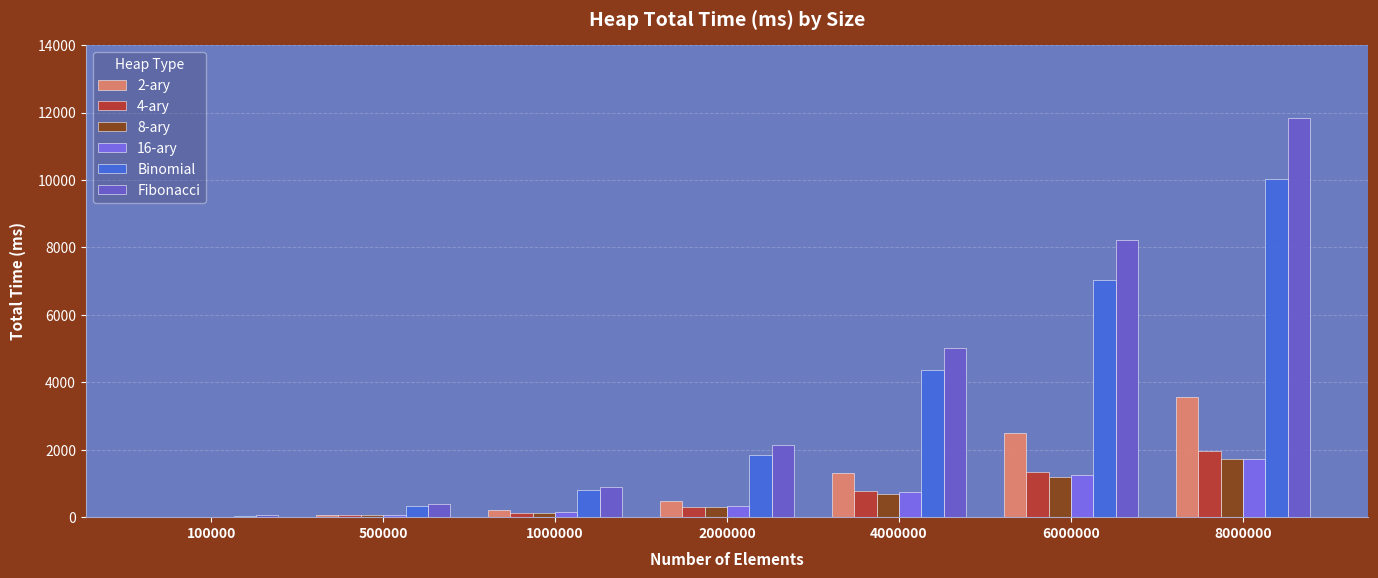

At which label is Fibonacci closest to 5949?

4000000